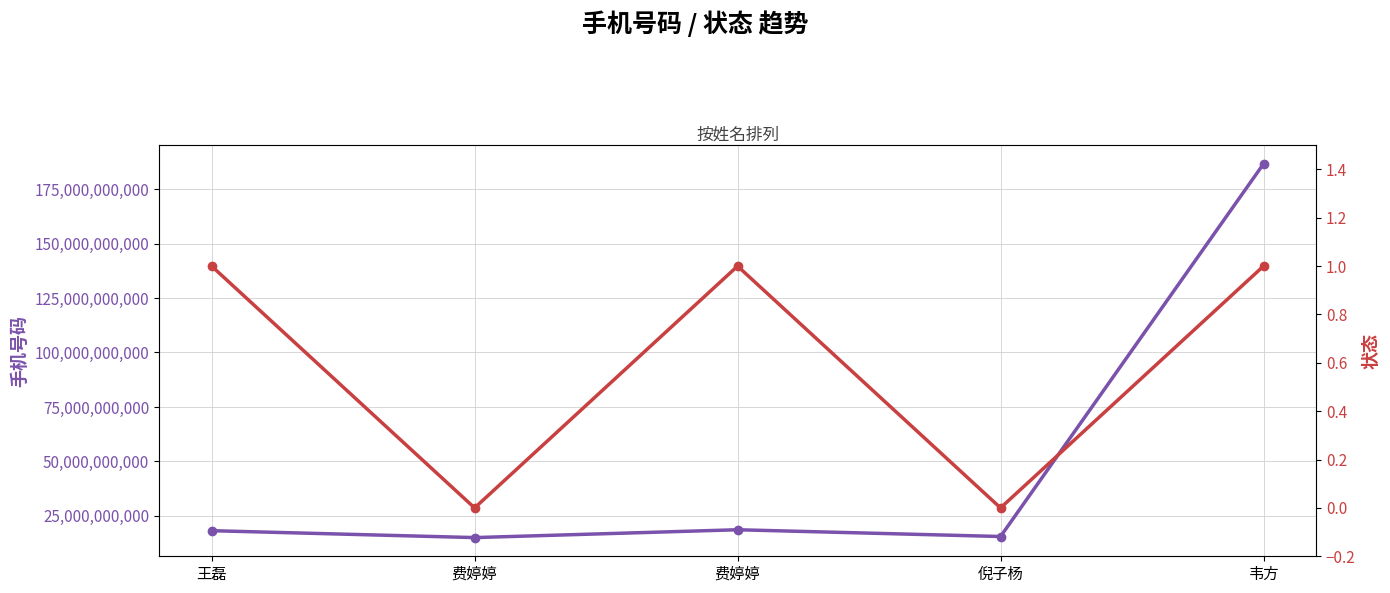

What is the average value of the 状态 series?

1